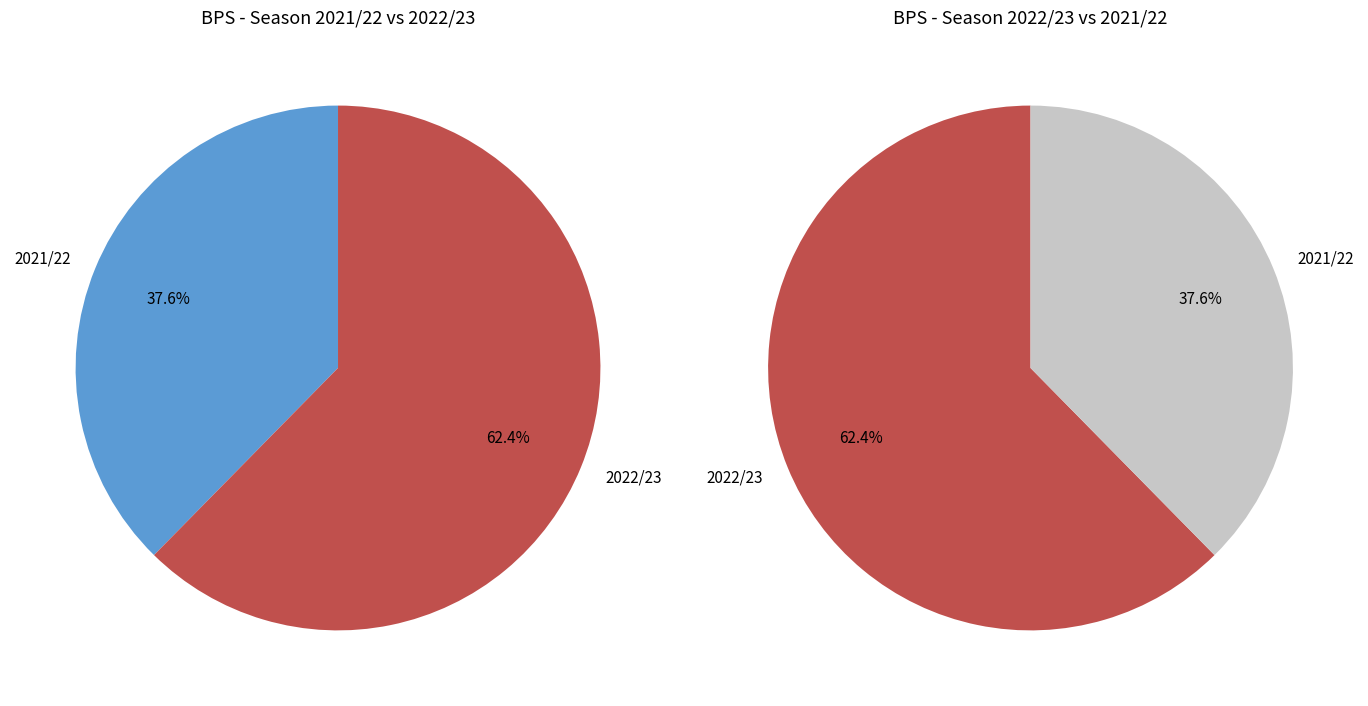

Which slice represents more than half of the pie?

2022/23